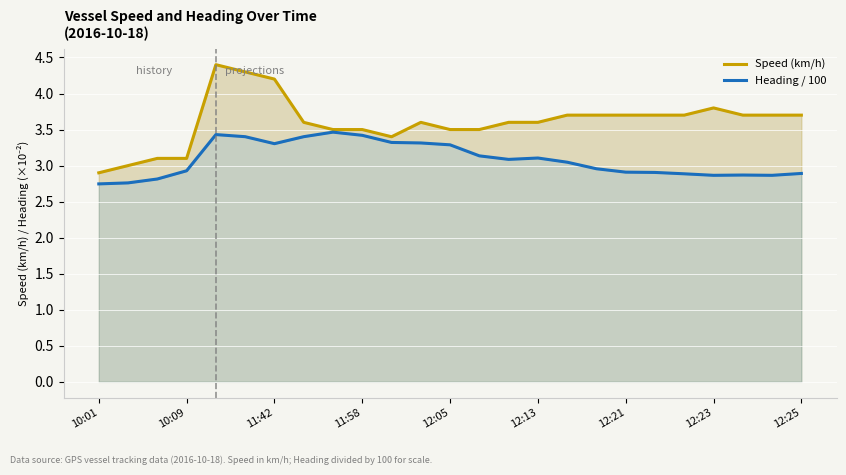

Rank the series by their maximum value, from lowest to highest.

Heading / 100, Speed (km/h)